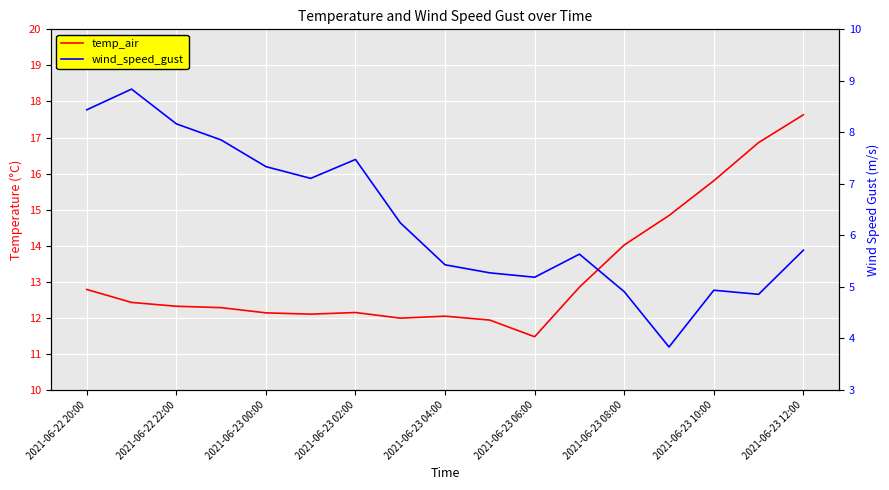

What is the difference between the maximum and minimum values in the wind_speed_gust series?

5.0